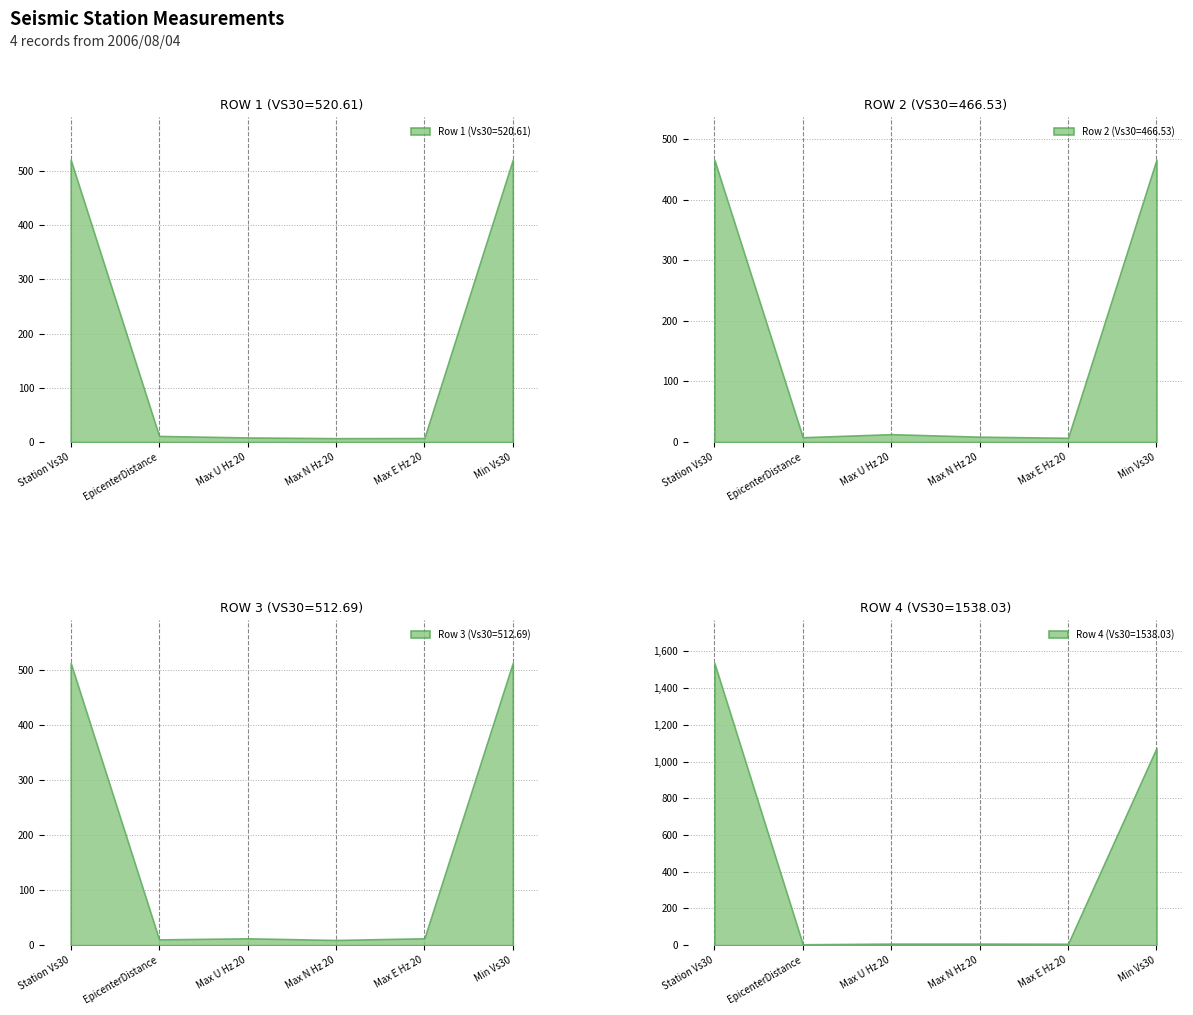

Where do Row 4 (Vs30=1538.03) and Row 2 (Vs30=466.53) first cross each other?

Station Vs30 and EpicenterDistance